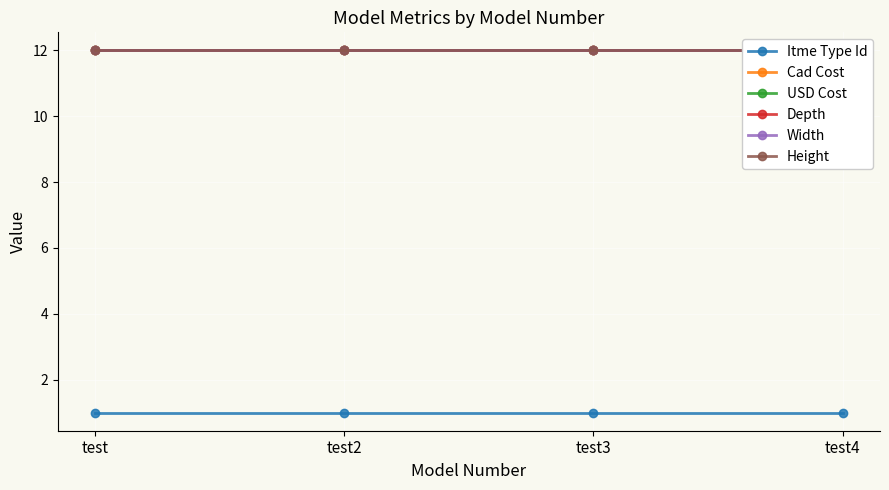

At which category is the sum across all series the highest?

test